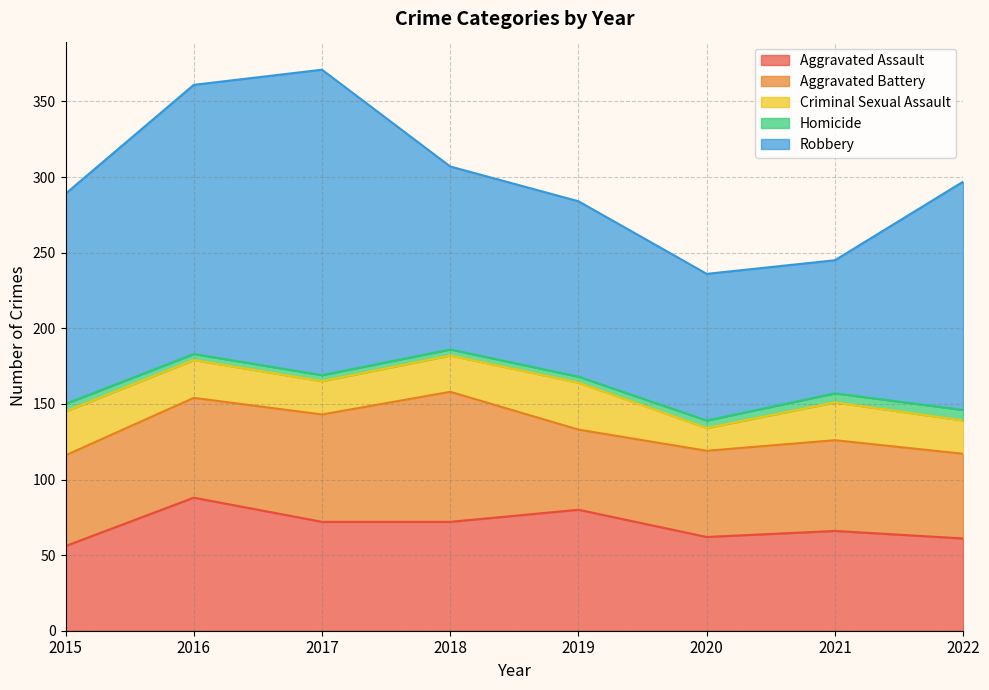

Reading left to right, extract all data points from this chart.

Aggravated Assault: 2015=56	2016=88	2017=72	2018=72	2019=80	2020=62	2021=66	2022=61
Aggravated Battery: 2015=60	2016=66	2017=71	2018=86	2019=53	2020=57	2021=60	2022=56
Criminal Sexual Assault: 2015=29	2016=25	2017=22	2018=24	2019=31	2020=15	2021=25	2022=22
Homicide: 2015=5	2016=4	2017=4	2018=4	2019=4	2020=5	2021=6	2022=7
Robbery: 2015=139	2016=178	2017=202	2018=121	2019=116	2020=97	2021=88	2022=151